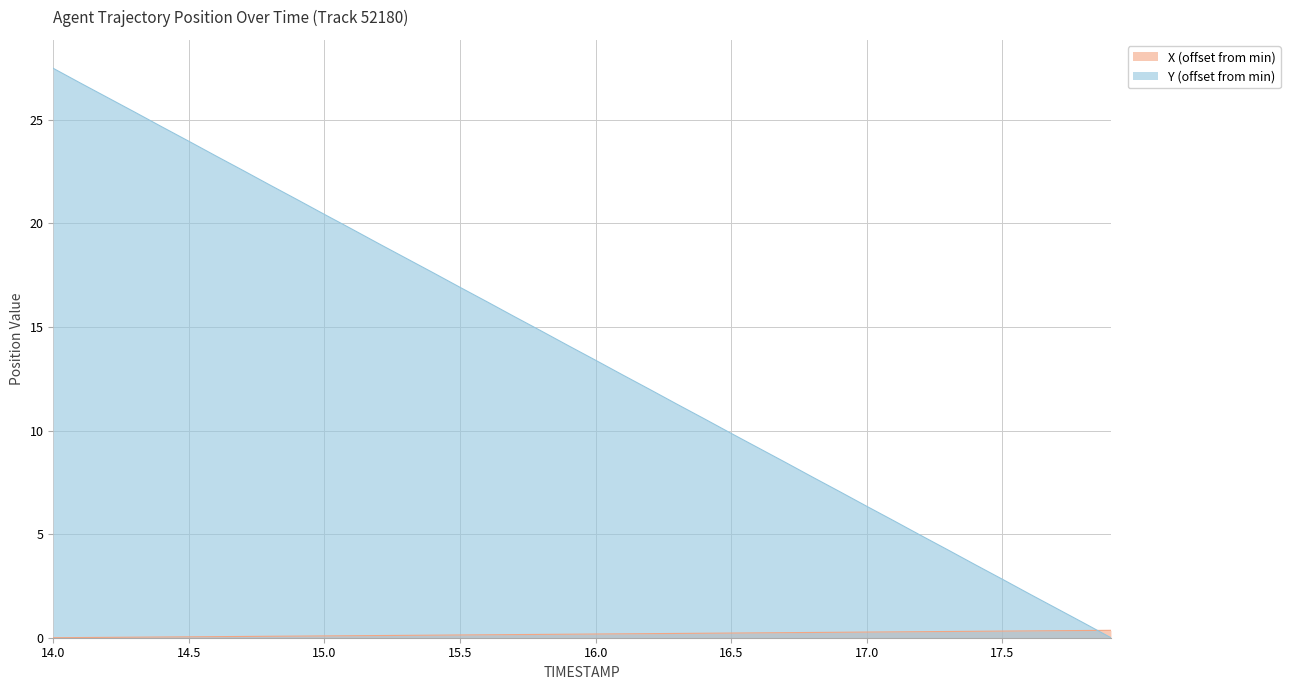

Does the chart have visible grid lines?

Yes